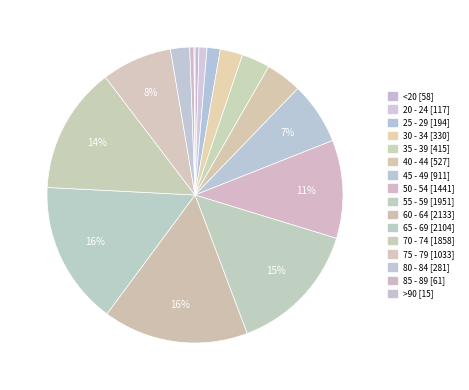

What percentage is the 45 - 49 slice, to the nearest percent?

7%